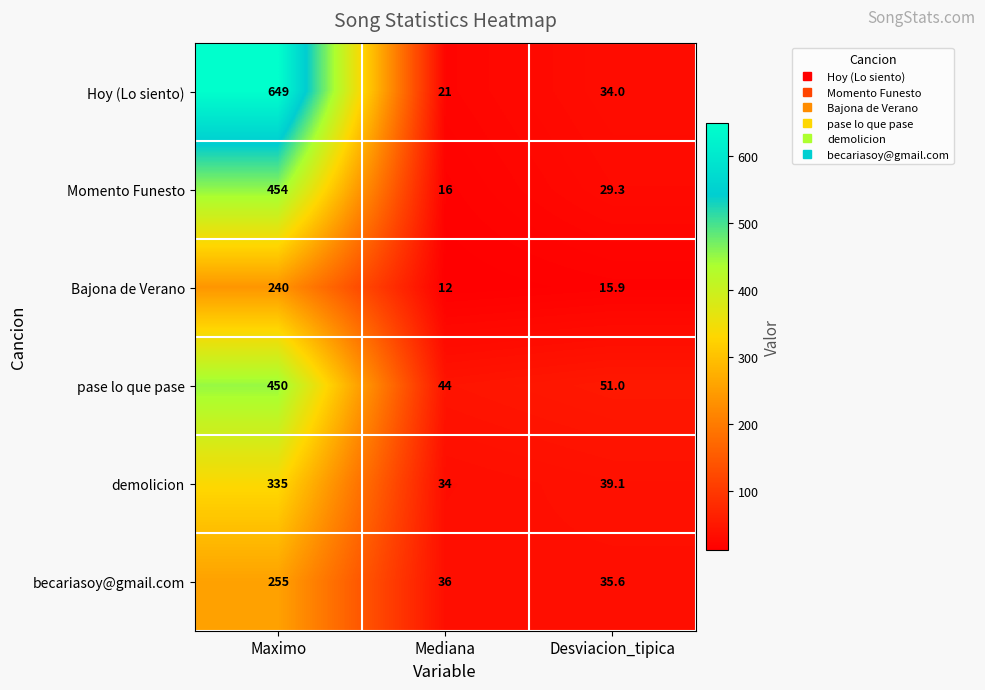

Is the value of pase lo que pase at Desviacion_tipica greater than the value of becariasoy@gmail.com at Desviacion_tipica?

Yes